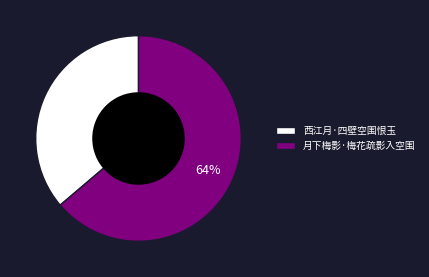

Count the number of slices in the pie.

2